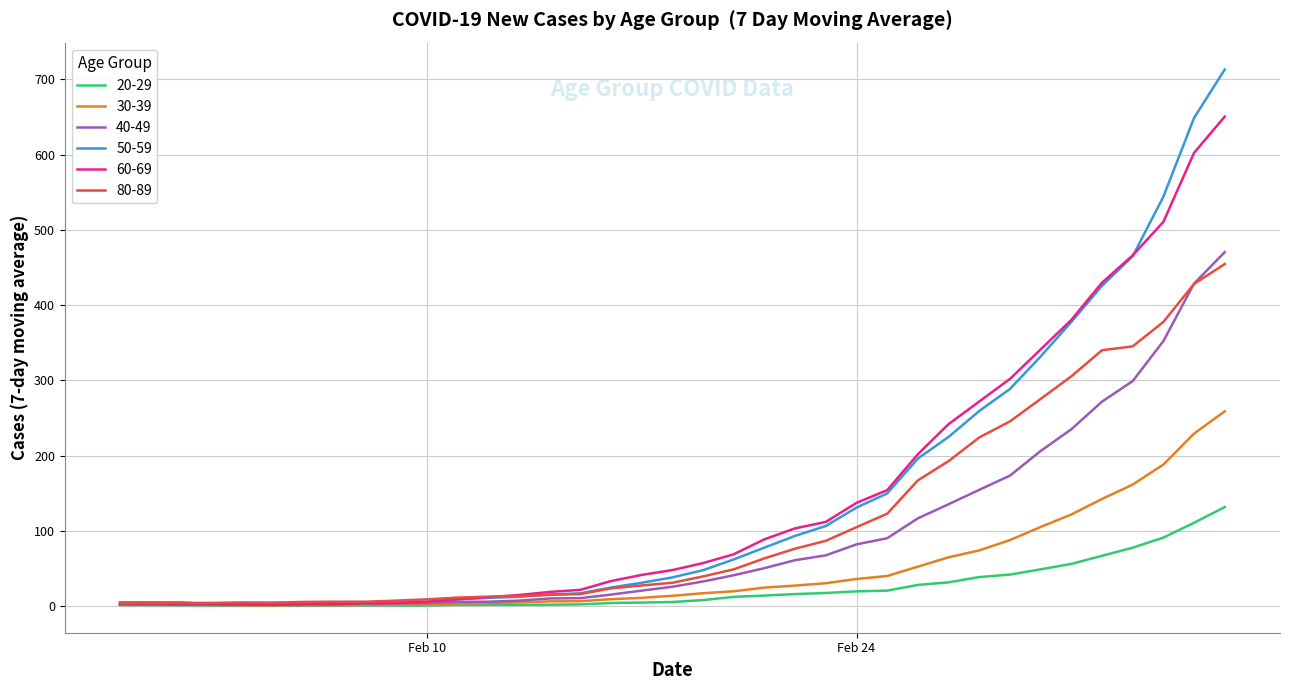

What is the greatest value displayed?

713.0